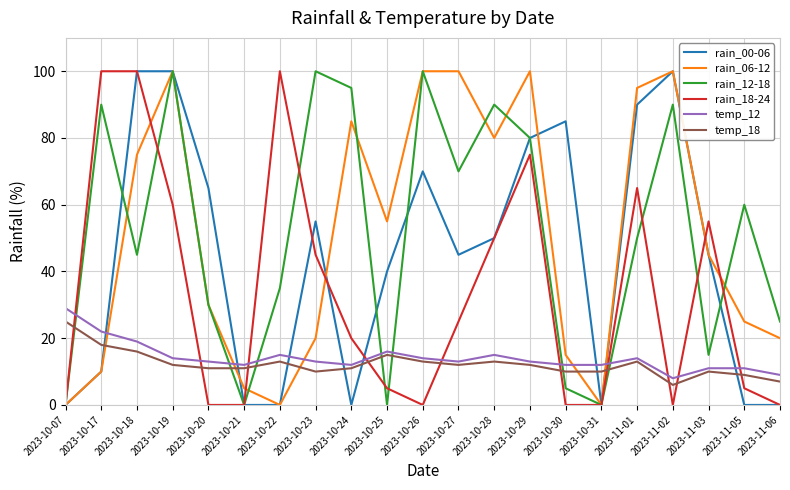

After their last crossing, which series has the higher values: rain_12-18 or rain_18-24?

rain_12-18